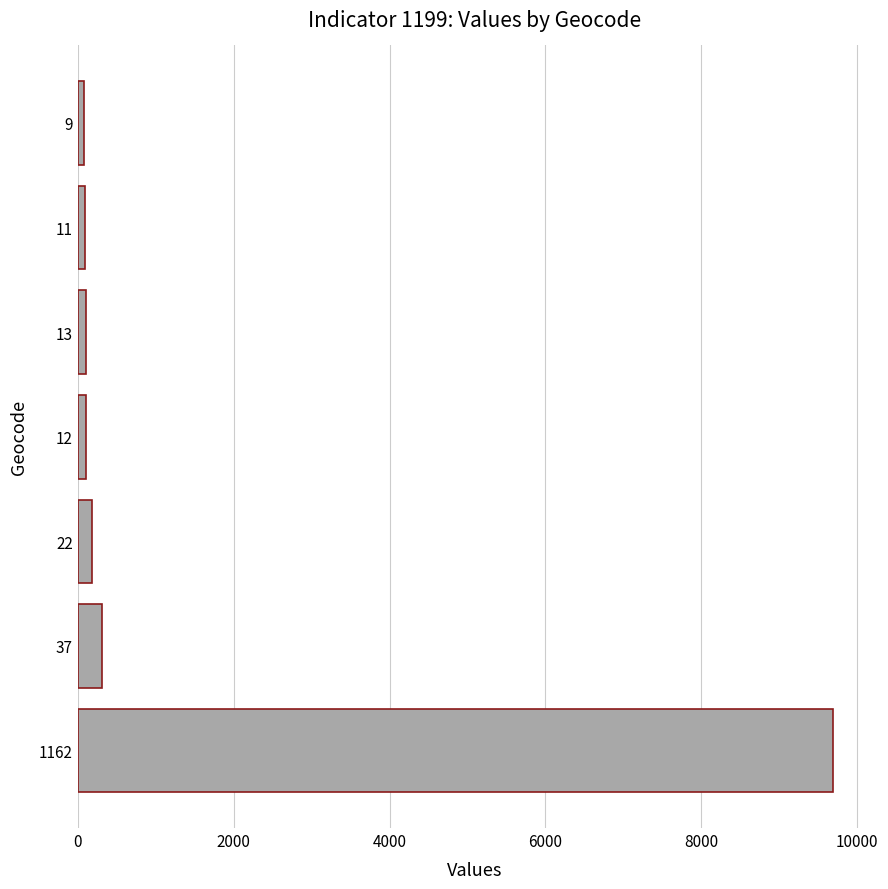

What is the difference between the maximum and minimum values?

9616